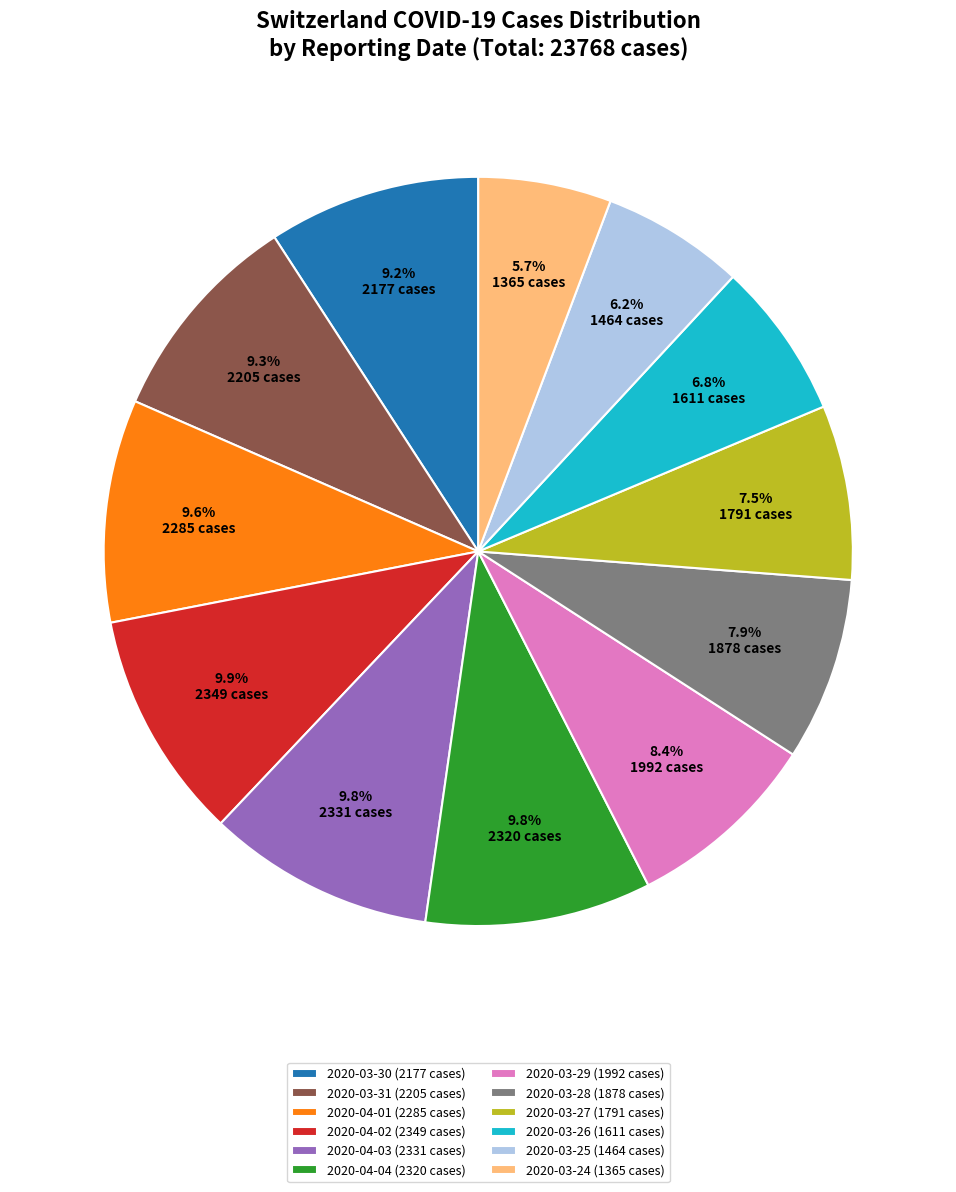

To the nearest percent, what is the difference between the largest and smallest slice percentages?

4%